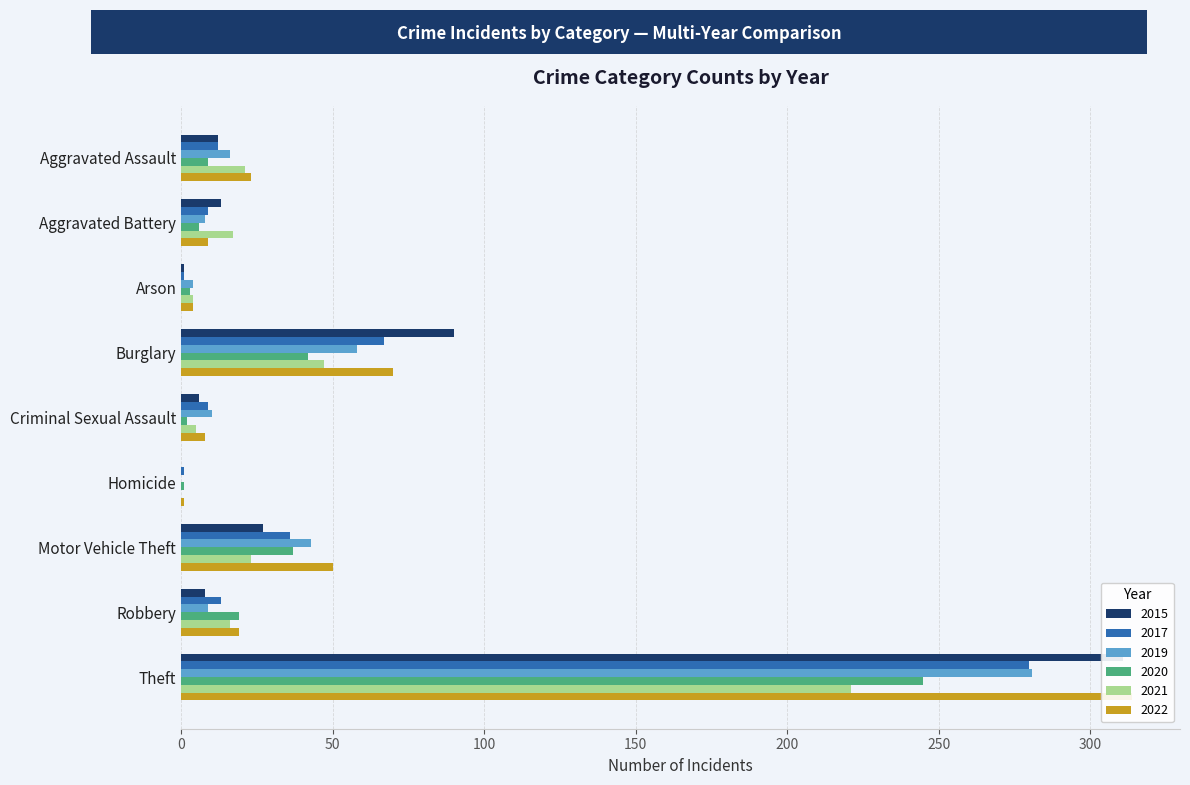

What are all the series names shown in the legend?

2020, 2022, 2017, 2015, 2019, 2021